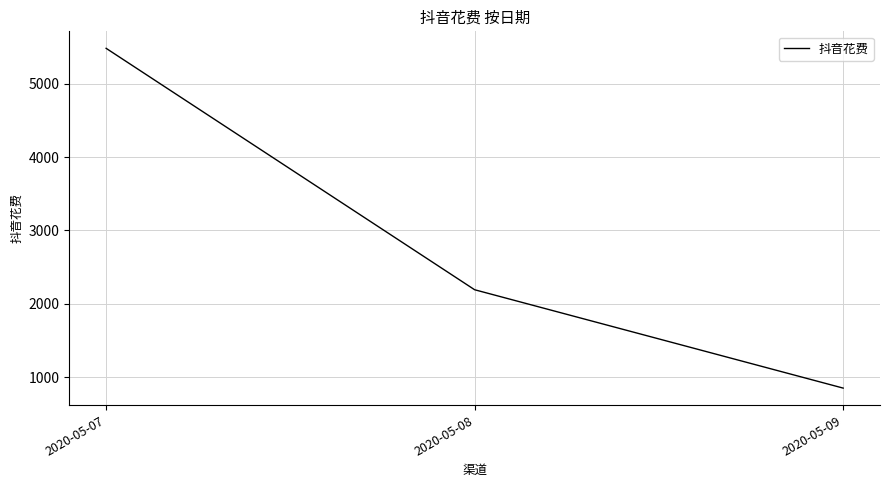

What is the change in value from 2020-05-07 to 2020-05-09?

-4629.1